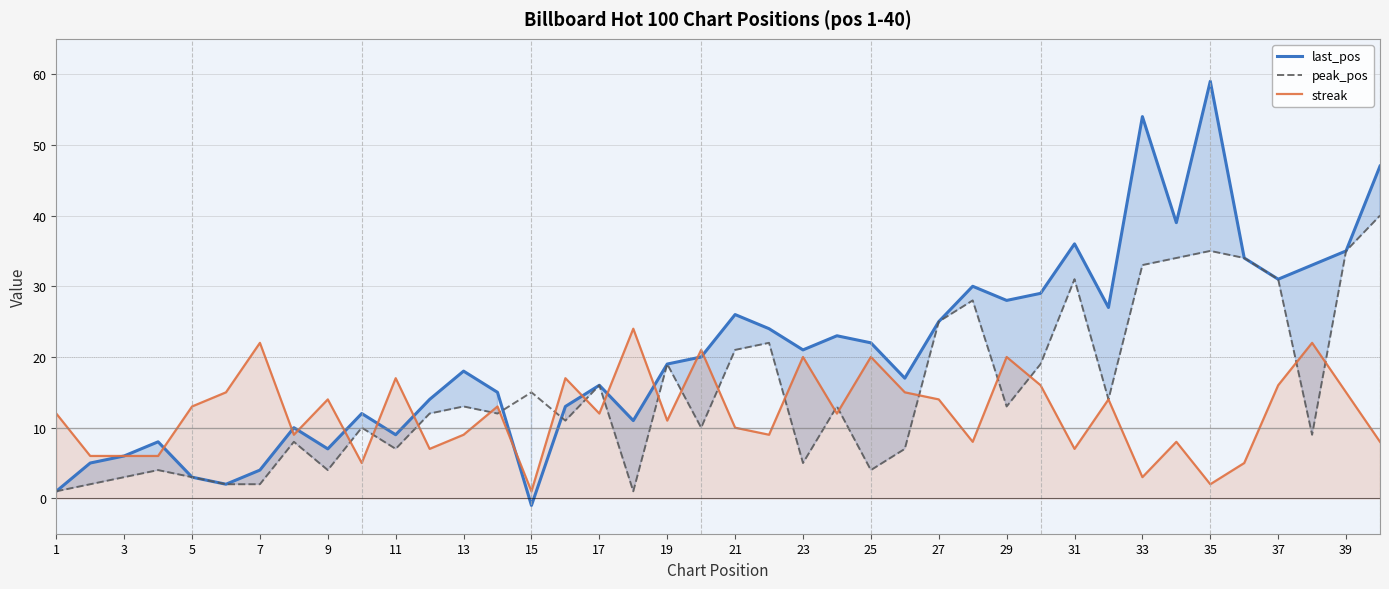

What is the maximum value for peak_pos?

40